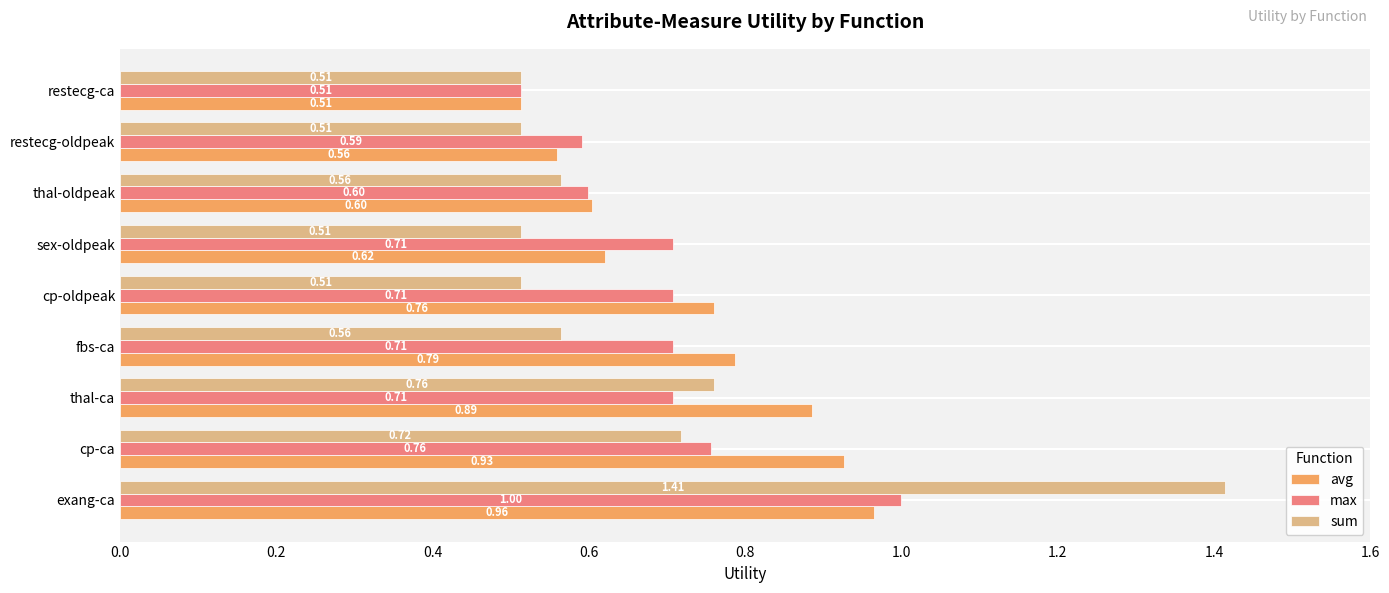

Rank the series at fbs-ca from highest to lowest value.

avg, max, sum